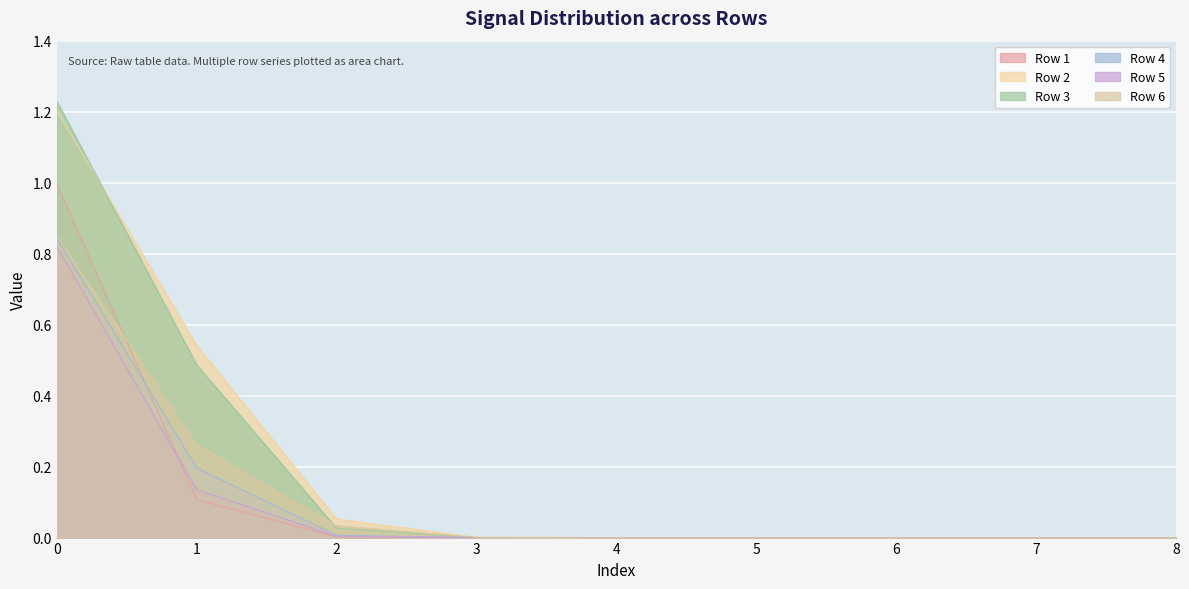

How many categories are shown in the chart?

9